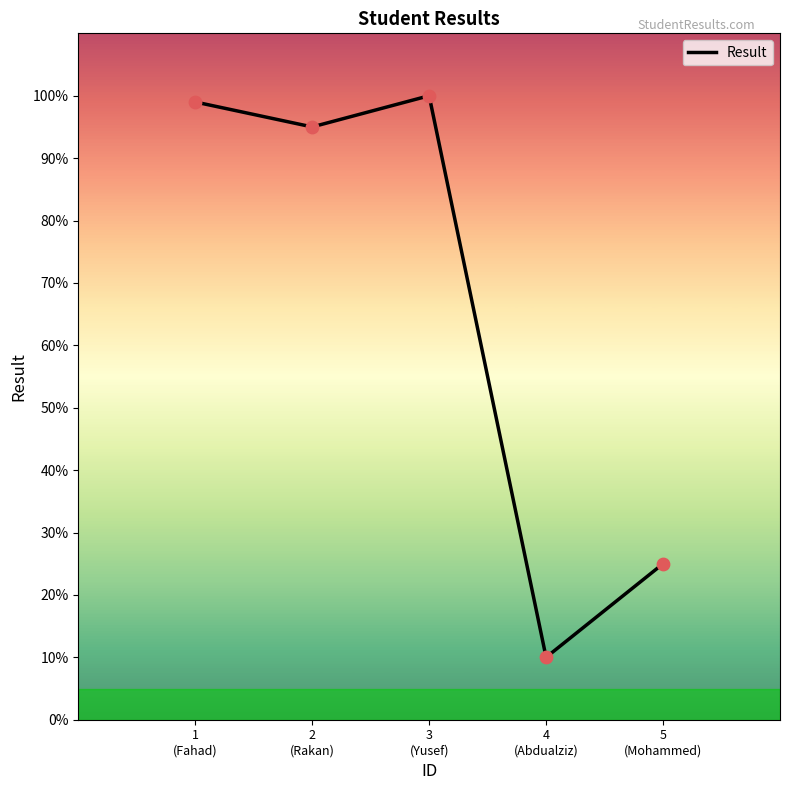

Which has a higher value, 2
(Rakan) or 3
(Yusef)?

3
(Yusef)